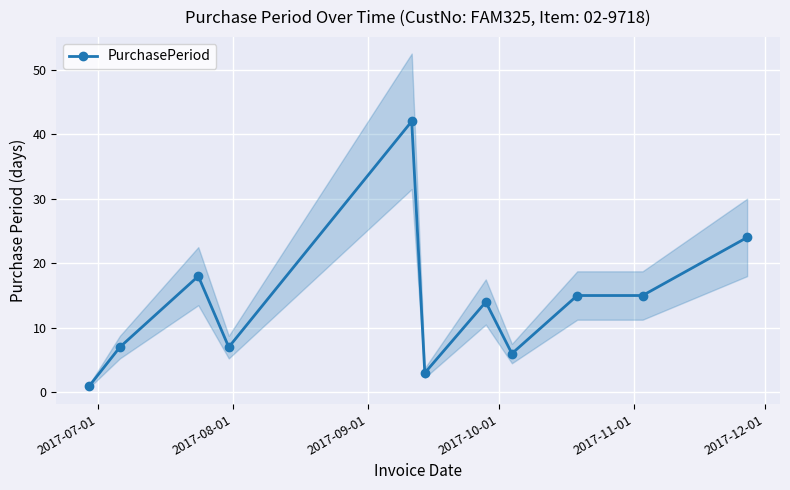

How many data points does each series have?

11